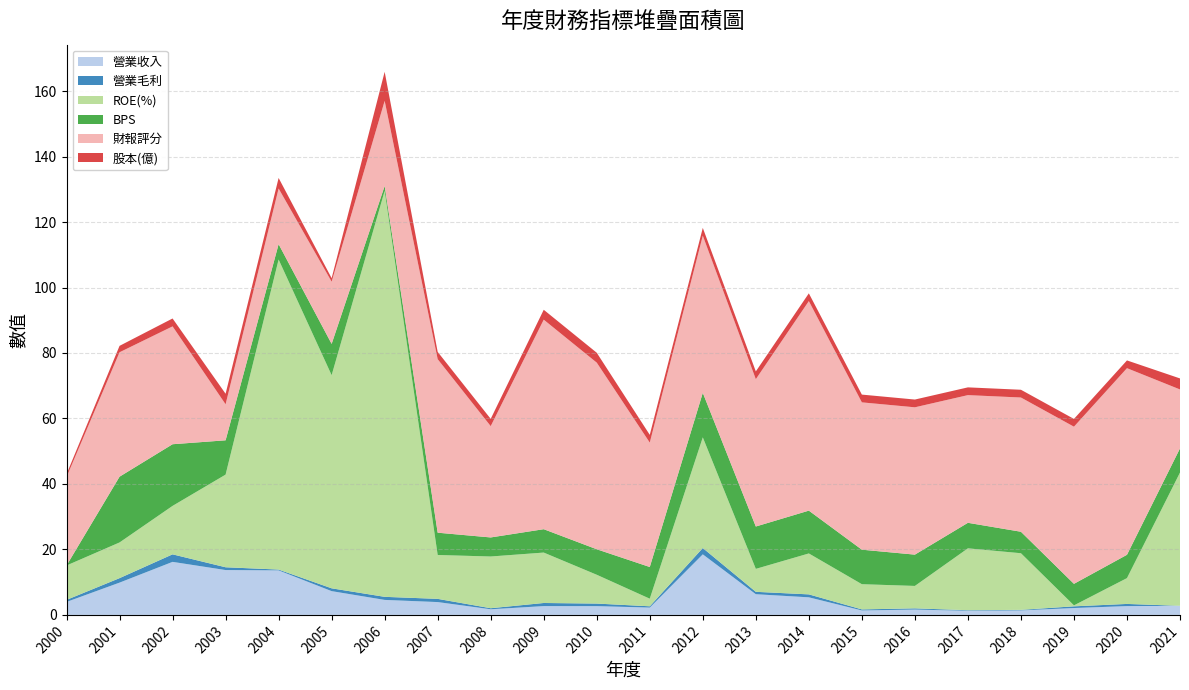

Reading left to right, what are all the values shown in this chart?

營業收入: 2000=4.0	2001=9.9	2002=16.2	2003=13.7	2004=13.6	2005=7.3	2006=4.6	2007=3.9	2008=1.7	2009=2.7	2010=2.7	2011=2.2	2012=18.5	2013=6.3	2014=5.4	2015=1.4	2016=1.6	2017=1.3	2018=1.4	2019=2.1	2020=2.7	2021=2.8
營業毛利: 2000=0.6	2001=1.4	2002=2.3	2003=0.8	2004=0.2	2005=0.9	2006=0.9	2007=1.0	2008=0.3	2009=0.9	2010=0.8	2011=0.4	2012=1.9	2013=0.7	2014=0.9	2015=0.3	2016=0.4	2017=0.2	2018=0.2	2019=0.5	2020=0.7	2021=0.0
ROE(%): 2000=10.5	2001=10.9	2002=14.8	2003=28.3	2004=94.7	2005=65.1	2006=124.0	2007=13.4	2008=15.8	2009=15.4	2010=8.8	2011=2.3	2012=33.8	2013=7.0	2014=12.5	2015=7.7	2016=6.8	2017=18.9	2018=17.3	2019=0.3	2020=7.9	2021=40.7
BPS: 2000=0.0	2001=20.1	2002=18.8	2003=10.5	2004=4.7	2005=9.6	2006=1.5	2007=6.8	2008=5.8	2009=7.1	2010=7.8	2011=9.7	2012=13.6	2013=12.9	2014=13.1	2015=10.5	2016=9.6	2017=7.8	2018=6.6	2019=6.6	2020=7.1	2021=7.4
財報評分: 2000=27.0	2001=38.0	2002=36.0	2003=11.0	2004=17.0	2005=19.0	2006=26.0	2007=53.0	2008=34.0	2009=64.0	2010=57.0	2011=38.0	2012=48.0	2013=45.0	2014=64.0	2015=45.0	2016=45.0	2017=39.0	2018=41.0	2019=48.0	2020=57.0	2021=18.0
股本(億): 2000=0.9	2001=2.0	2002=2.4	2003=3.2	2004=3.2	2005=1.1	2006=8.9	2007=2.2	2008=2.2	2009=3.0	2010=3.0	2011=2.4	2012=2.4	2013=2.4	2014=2.4	2015=2.4	2016=2.4	2017=2.4	2018=2.4	2019=2.4	2020=2.4	2021=3.4